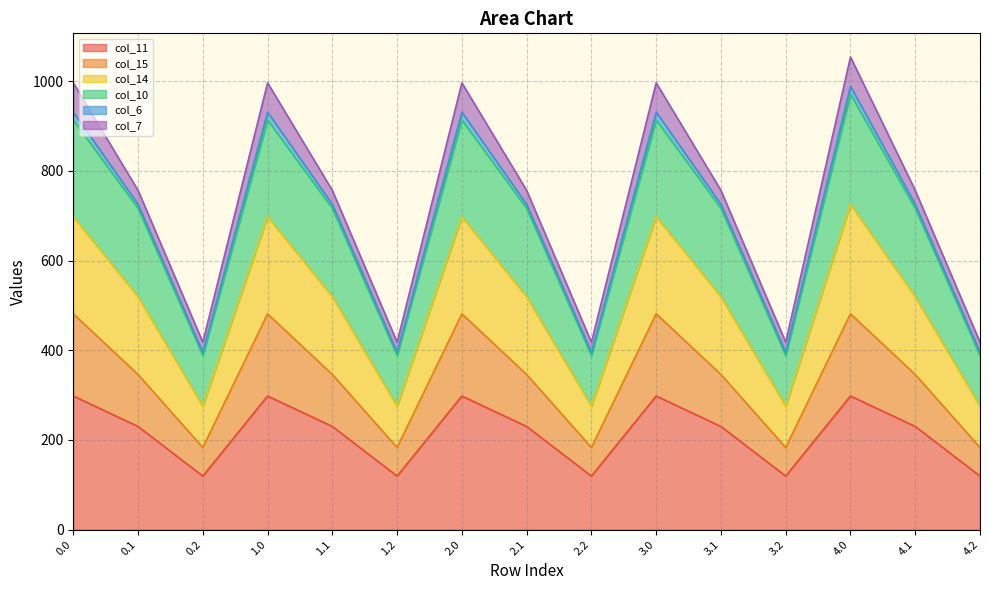

What is the maximum value for col_11?

297.9